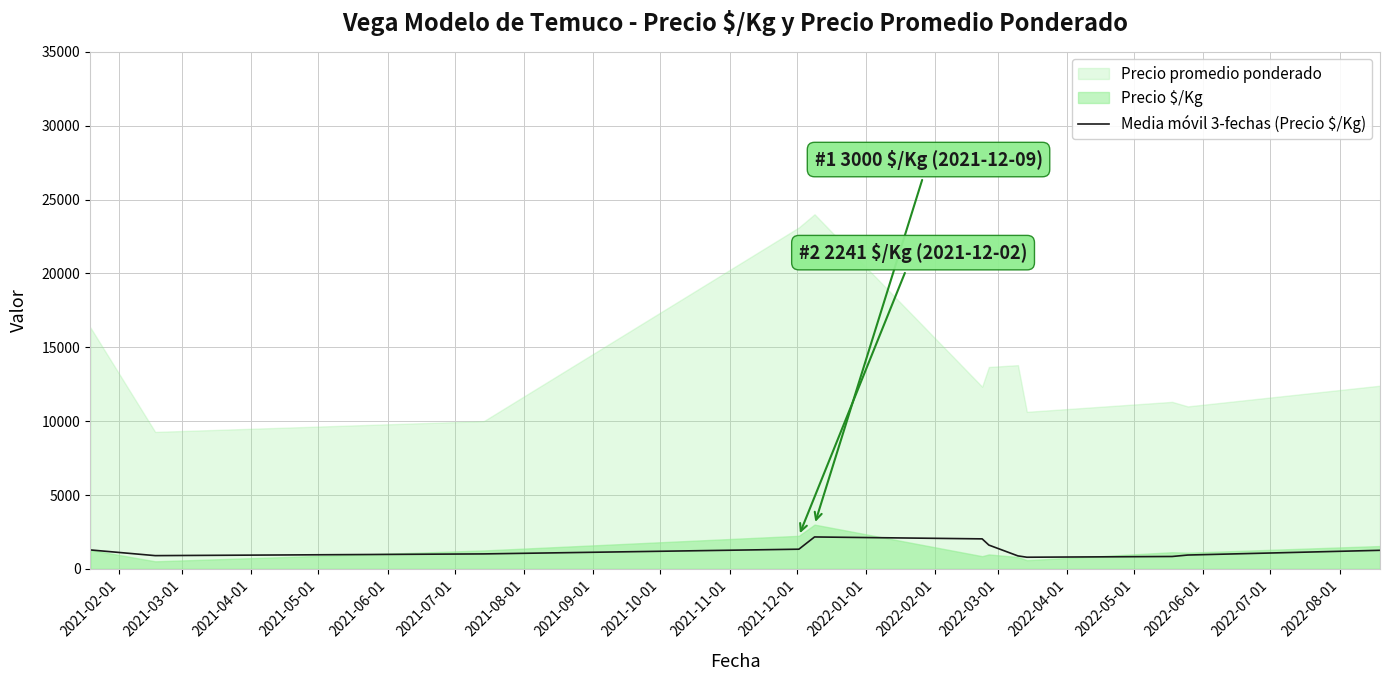

What is the lowest value of the Media móvil 3-fechas (Precio $/Kg) series?

792.3